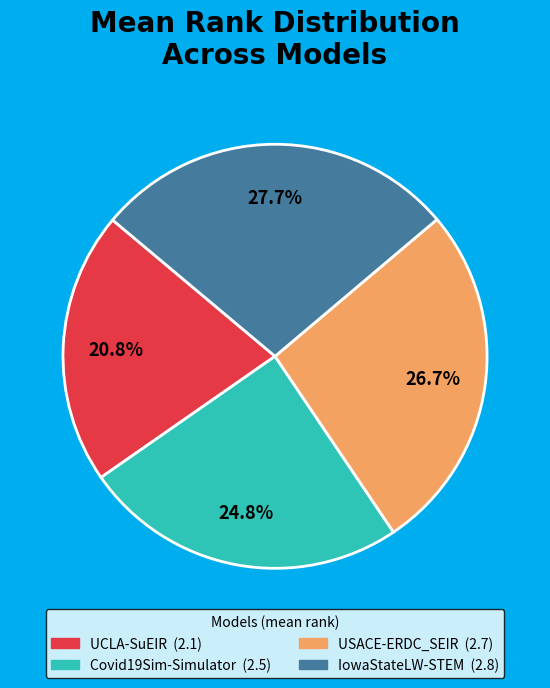

To the nearest percent, what is the combined percentage of Covid19Sim-Simulator and IowaStateLW-STEM?

52%